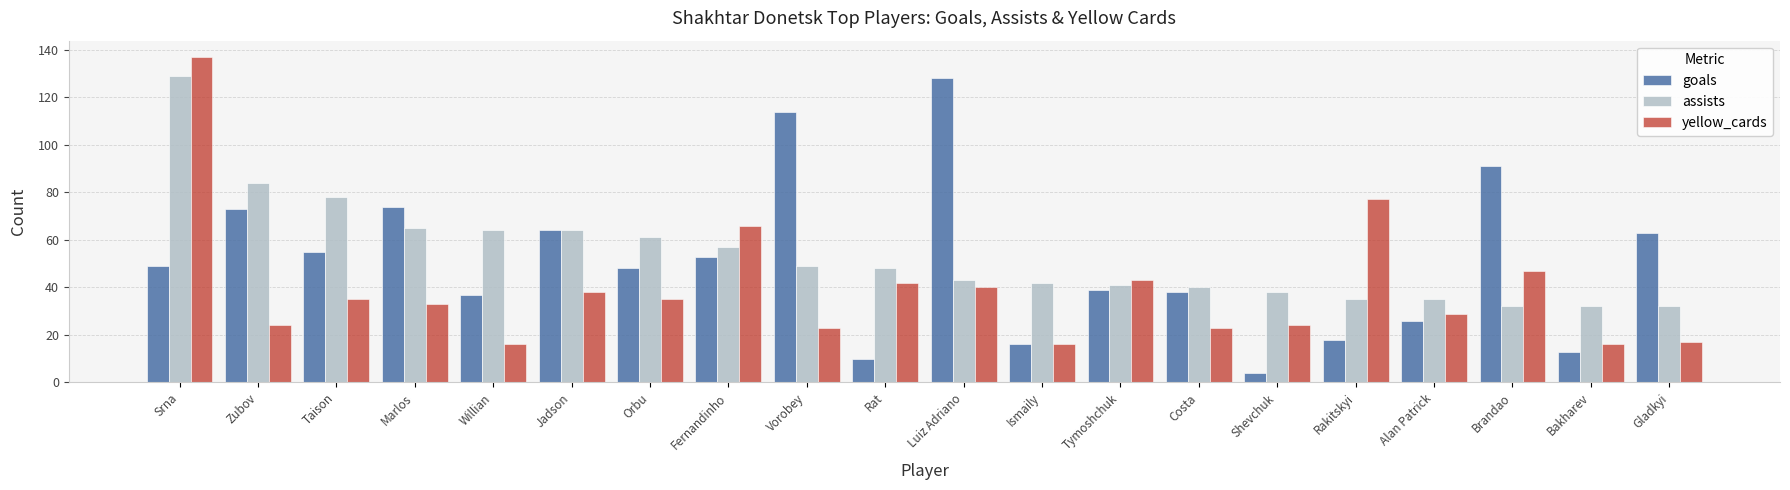

At which label does yellow_cards first exceed 35?

Srna